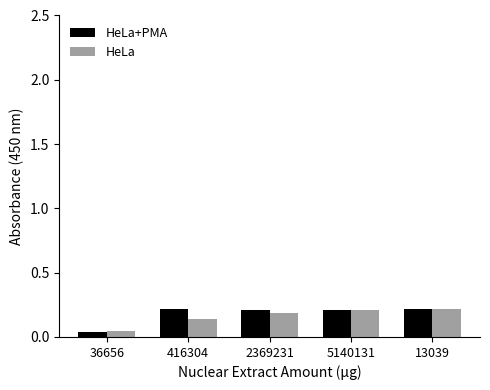

Which series changed the most between 36656 and 2369231?

HeLa+PMA